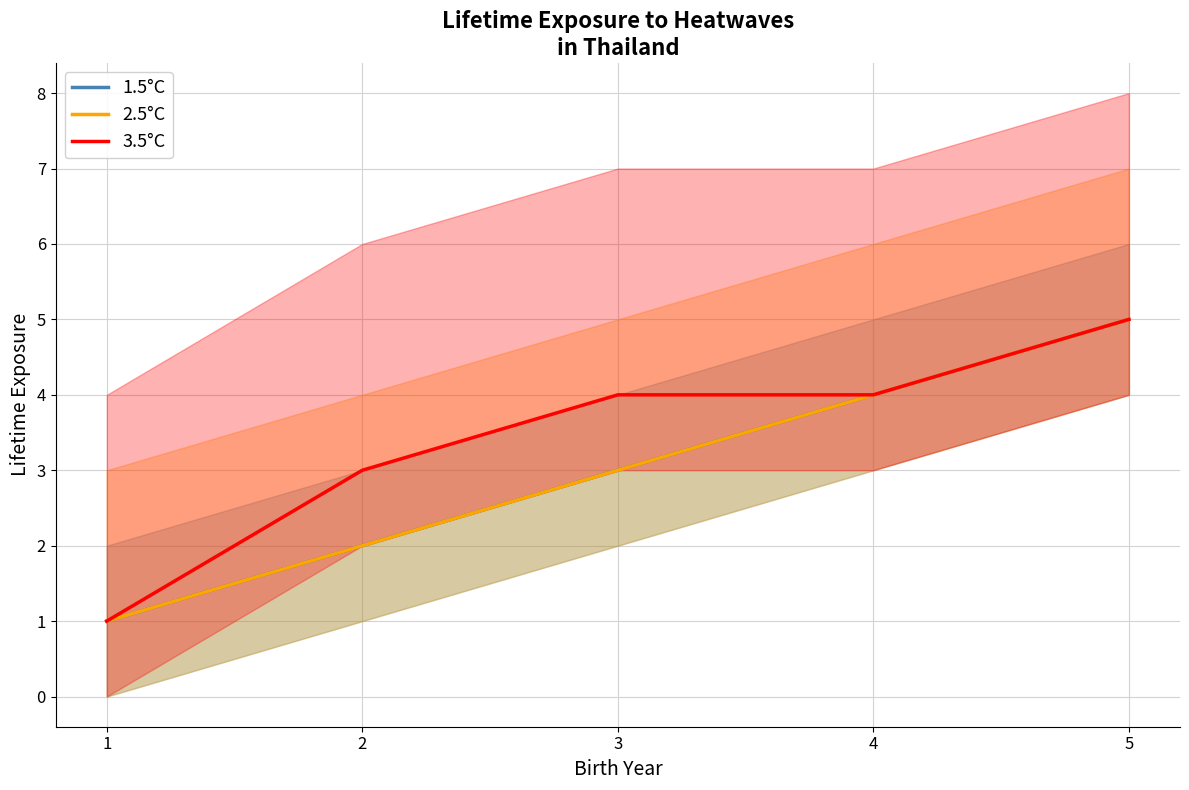

Between 3 and 4, which is larger?

4